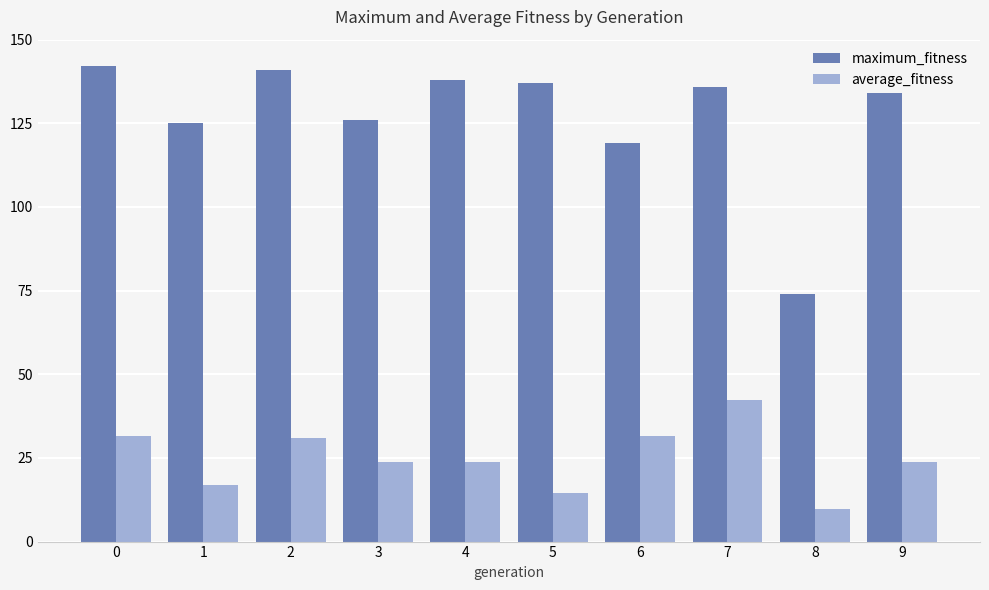

Which series has the largest total across all categories?

maximum_fitness